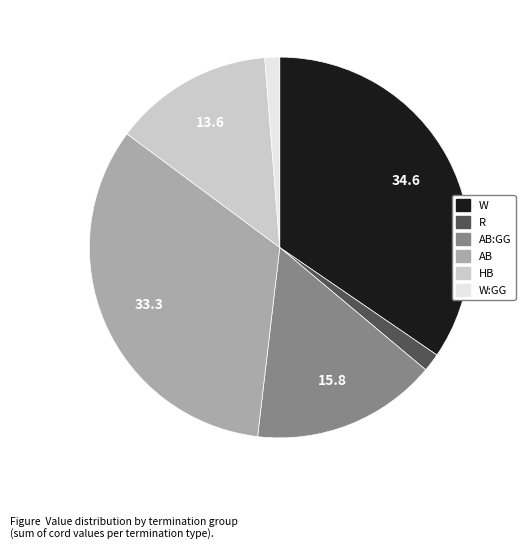

Do AB and W:GG together represent more than half of the pie?

No